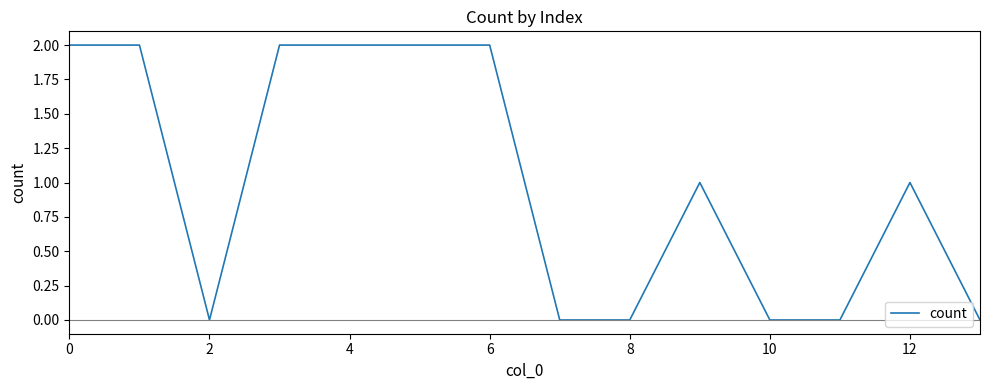

Reading left to right, transcribe all the data shown in this chart.

2	2	0	2	2	2	2	0	0	1	0	0	1	0